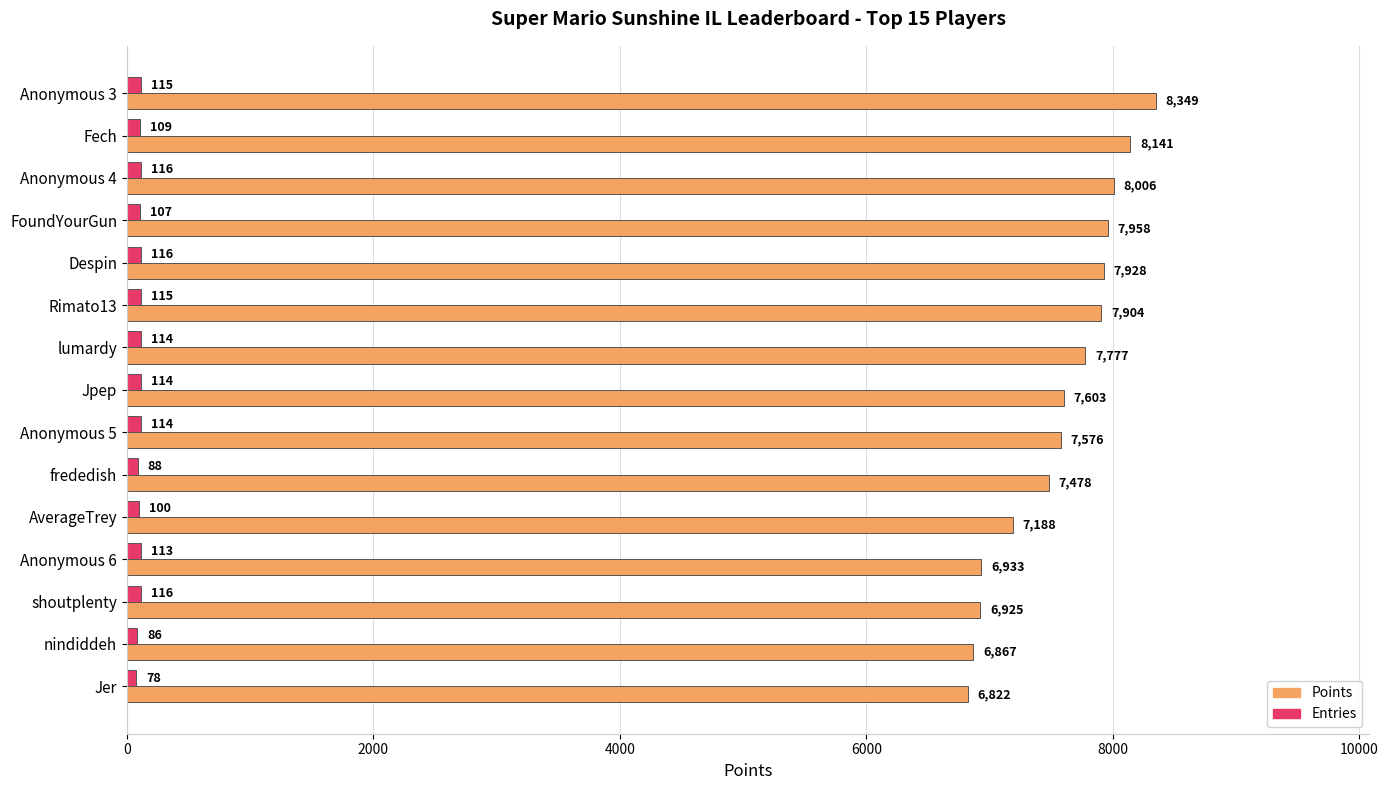

At which category is the sum across all series the highest?

Anonymous 3